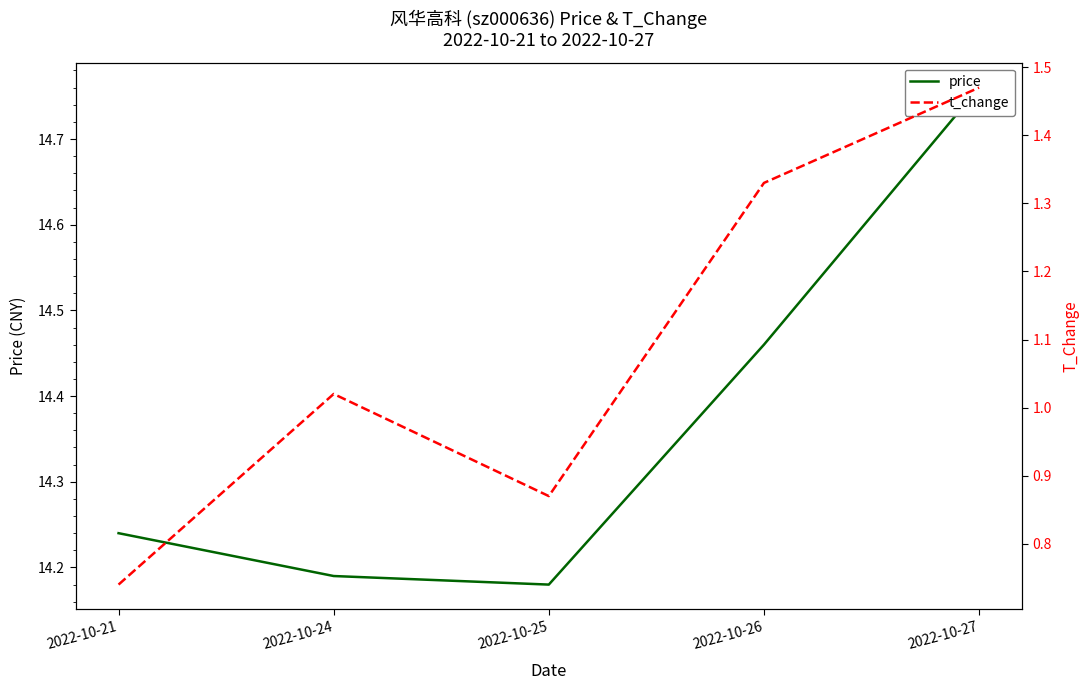

What is the sum of the price values at 2022-10-21 and 2022-10-25?

28.4